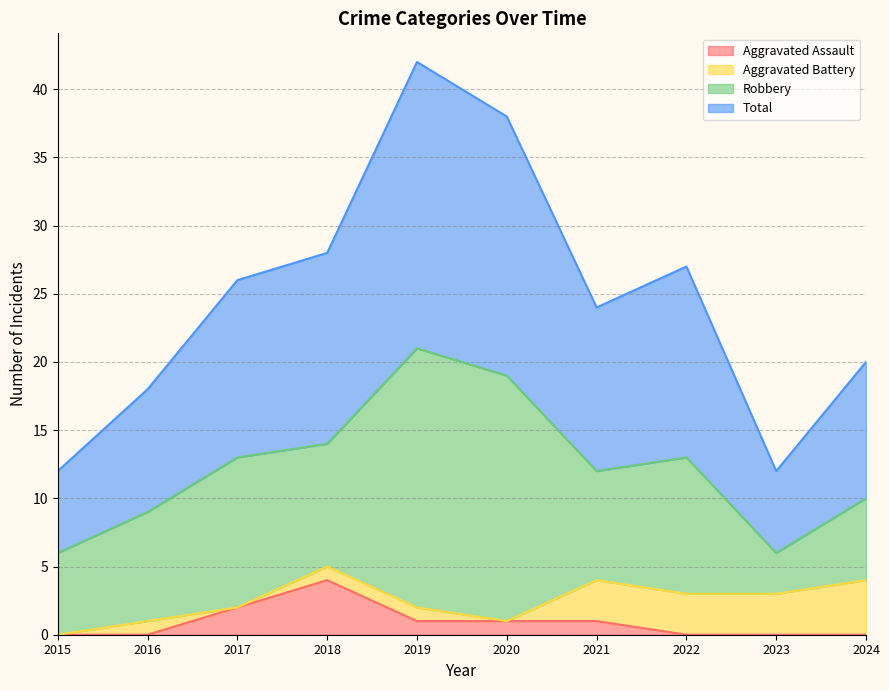

The value of Aggravated Assault at 2018 is 7. True or false?

False